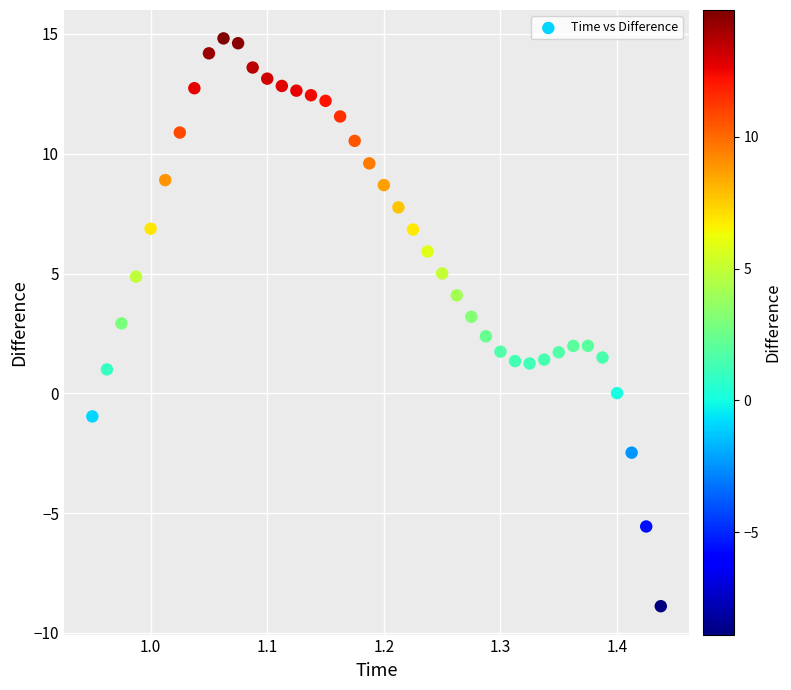

What is the range of Y values (max minus min)?

23.7